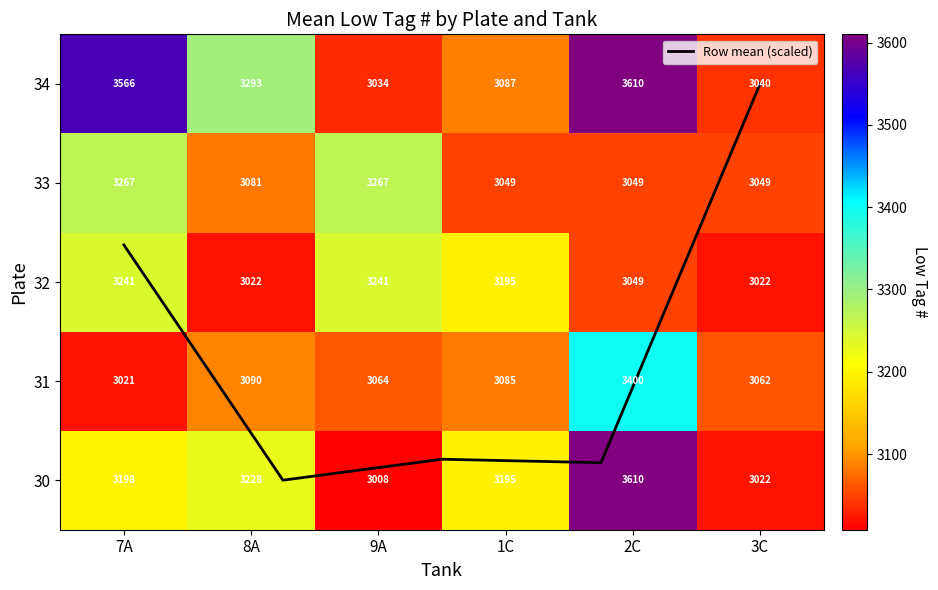

At which label is 34 closest to 3322?

8A